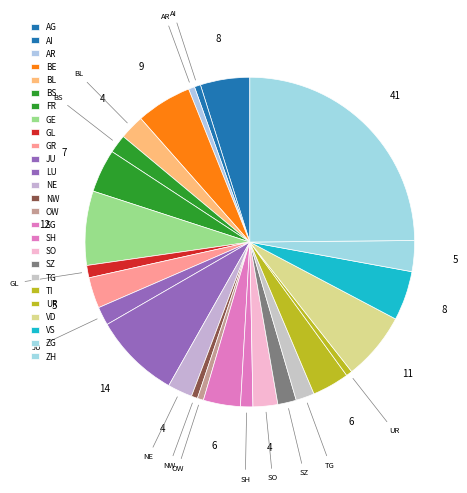

How many slices are in this pie chart?

26